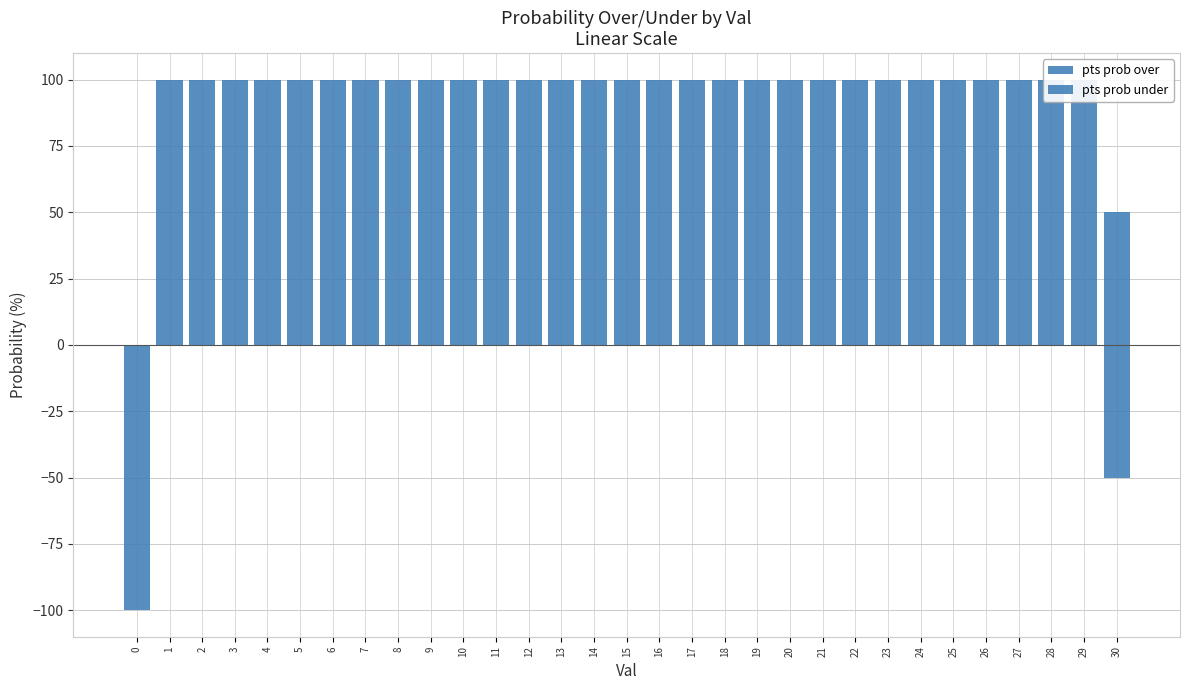

Reading right to left, transcribe all the data shown in this chart.

pts prob over: 30=50	29=100	28=100	27=100	26=100	25=100	24=100	23=100	22=100	21=100	20=100	19=100	18=100	17=100	16=100	15=100	14=100	13=100	12=100	11=100	10=100	9=100	8=100	7=100	6=100	5=100	4=100	3=100	2=100	1=100	0=0
pts prob under: 30=-50	29=0	28=0	27=0	26=0	25=0	24=0	23=0	22=0	21=0	20=0	19=0	18=0	17=0	16=0	15=0	14=0	13=0	12=0	11=0	10=0	9=0	8=0	7=0	6=0	5=0	4=0	3=0	2=0	1=0	0=-100